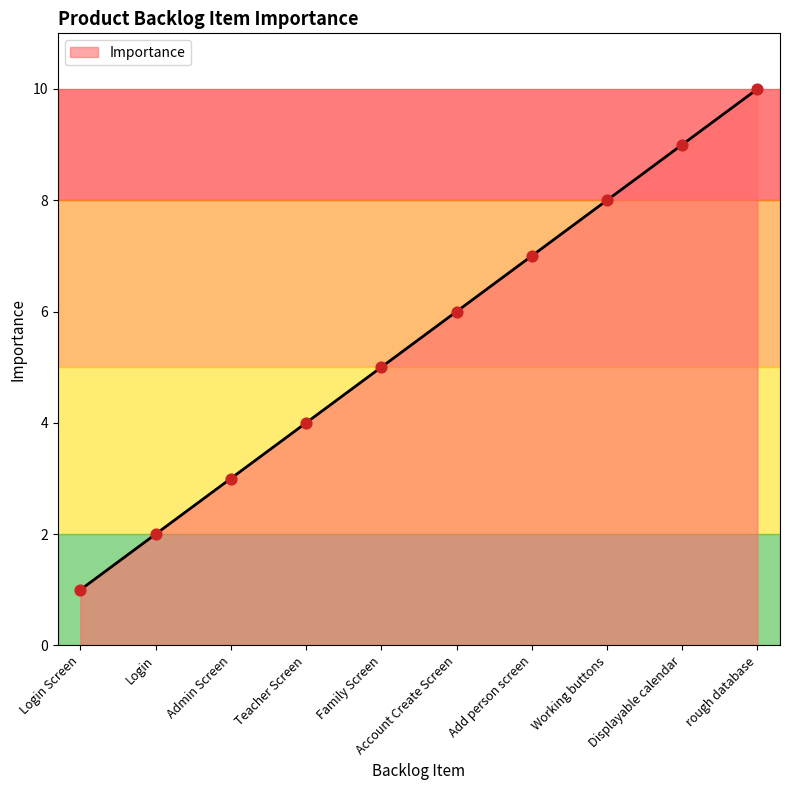

Between Displayable calendar and rough database, which is larger?

rough database